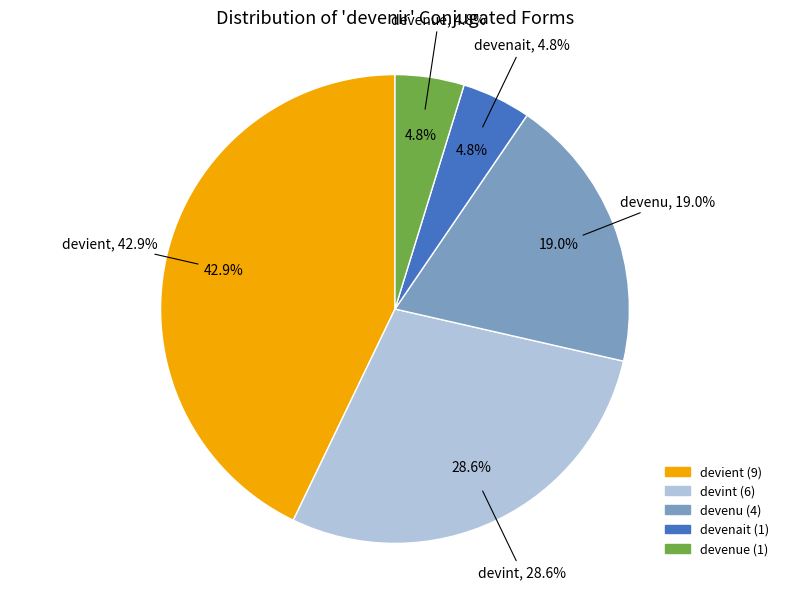

What is the ratio of the value at devint to the value at devenu?

1.5